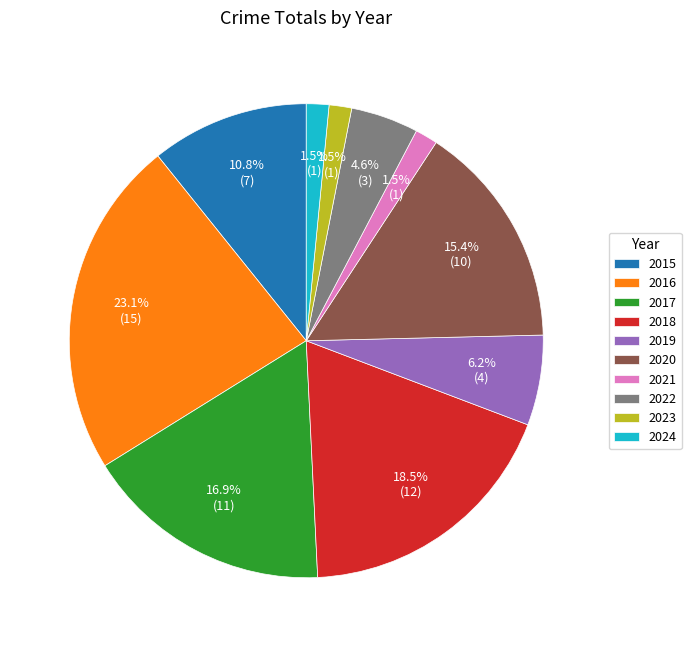

To the nearest percent, what is the difference between the largest and smallest slice percentages?

22%